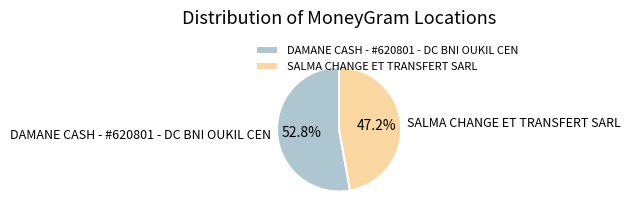

Is there any slice that represents more than half of the pie?

Yes